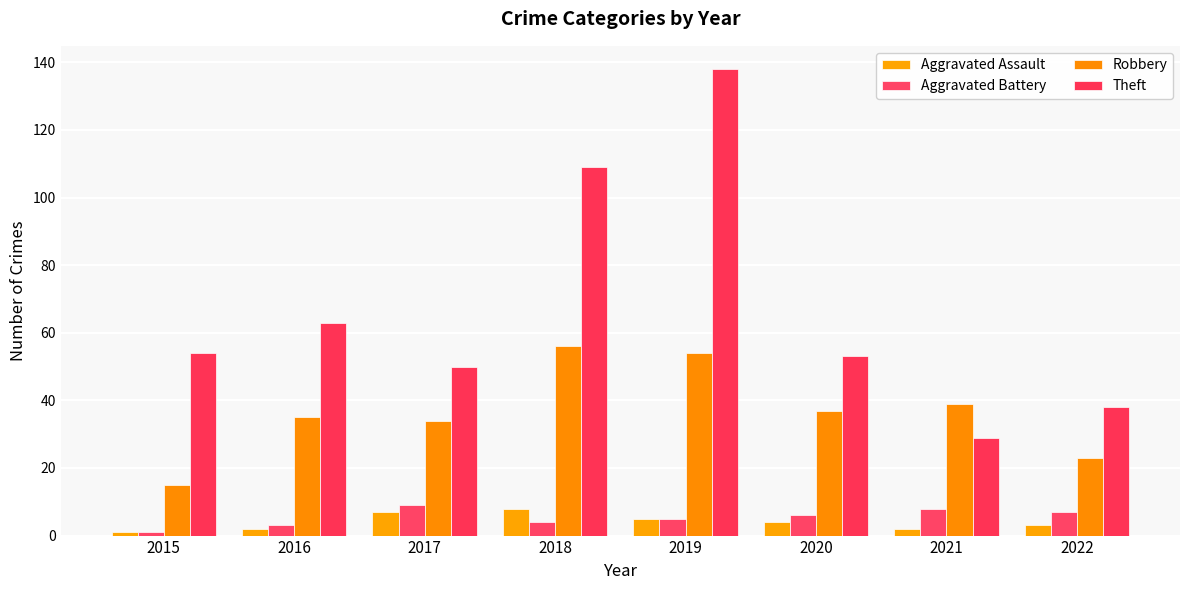

Count the number of data series in this chart.

4